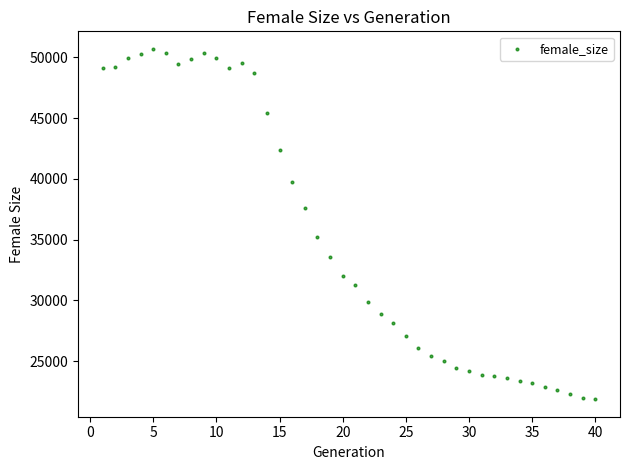

What is the range of Y values (max minus min)?

28813